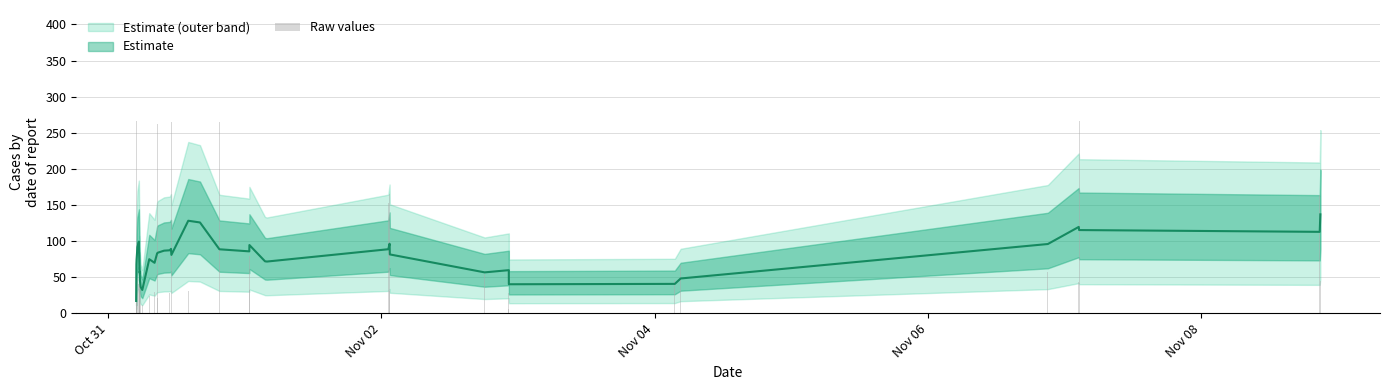

What is the value of the 4th bar from the left?

266.3